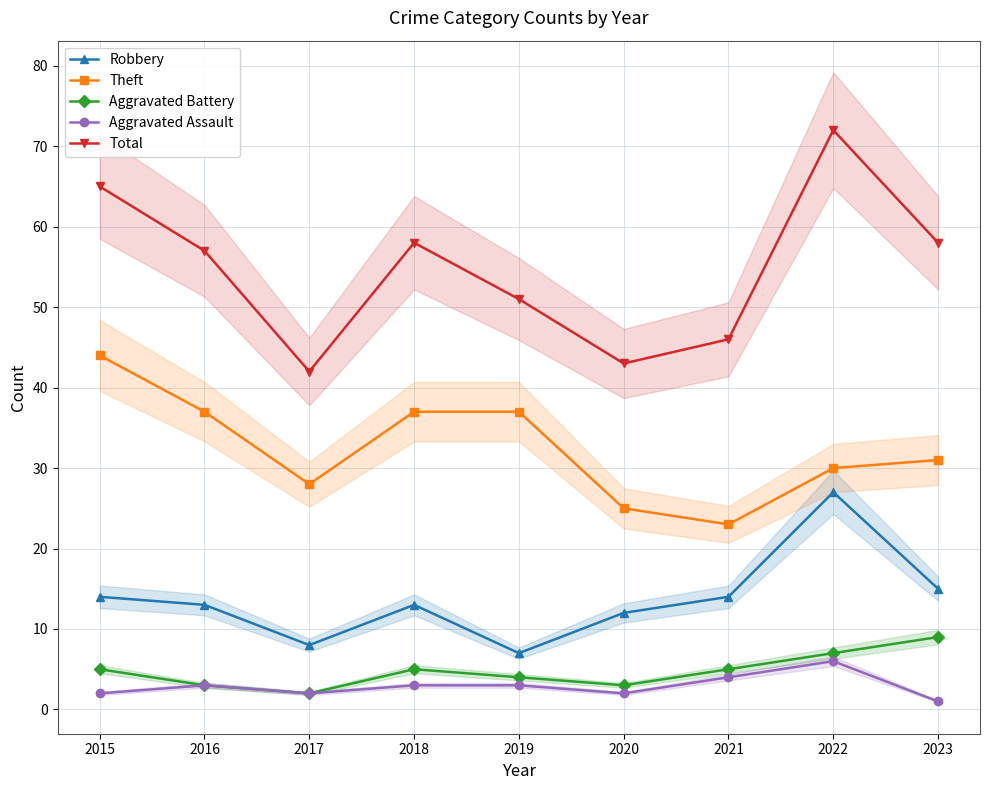

List the labels in order of Total value, largest first.

2022, 2015, 2018, 2023, 2016, 2019, 2021, 2020, 2017